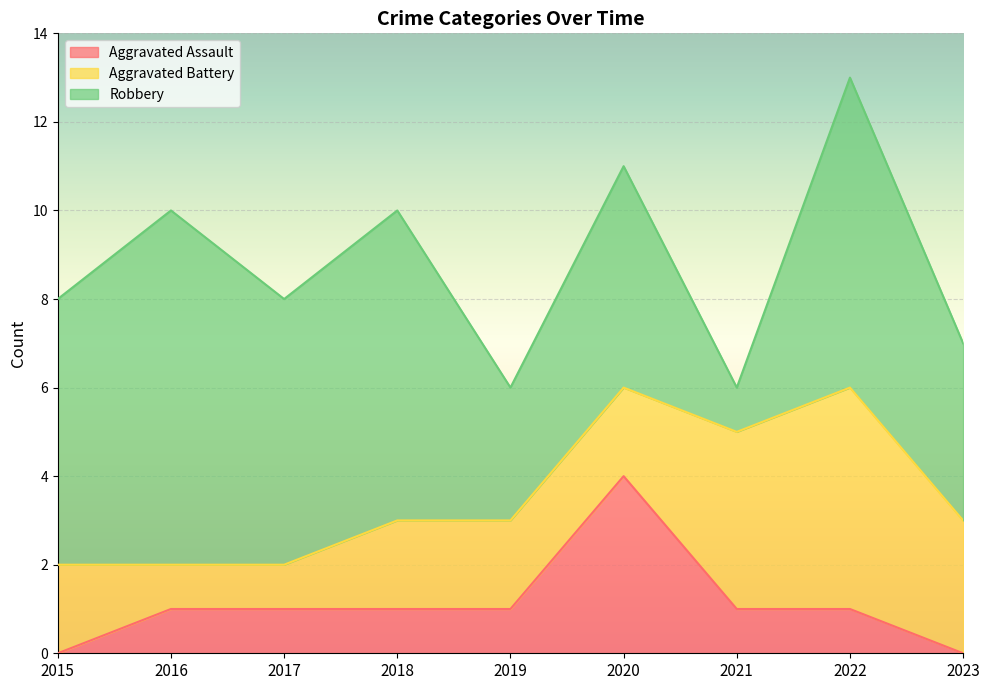

Read the Aggravated Battery value at 2017.

1